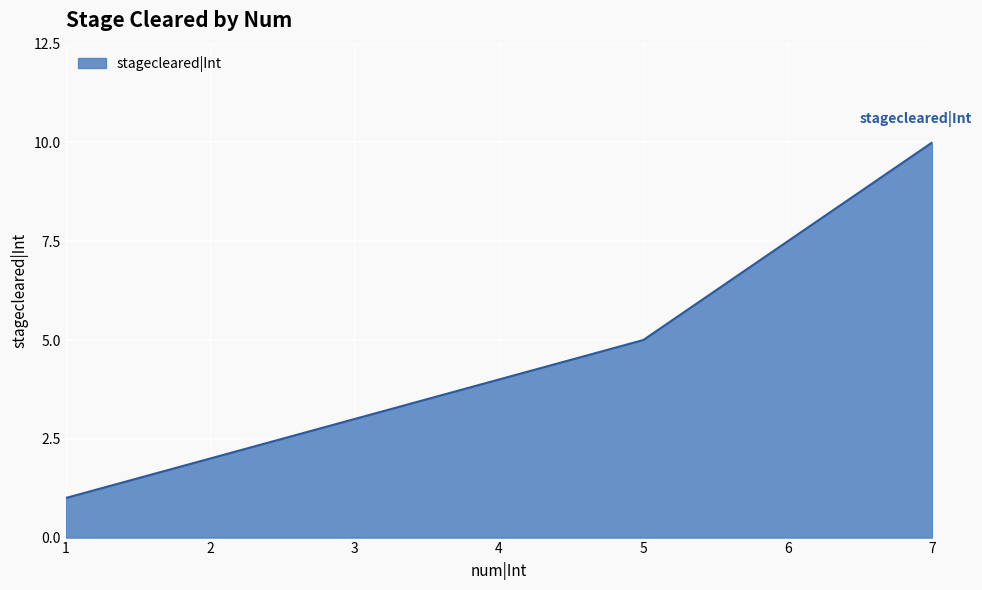

What is the change in value from 1 to 7?

+9